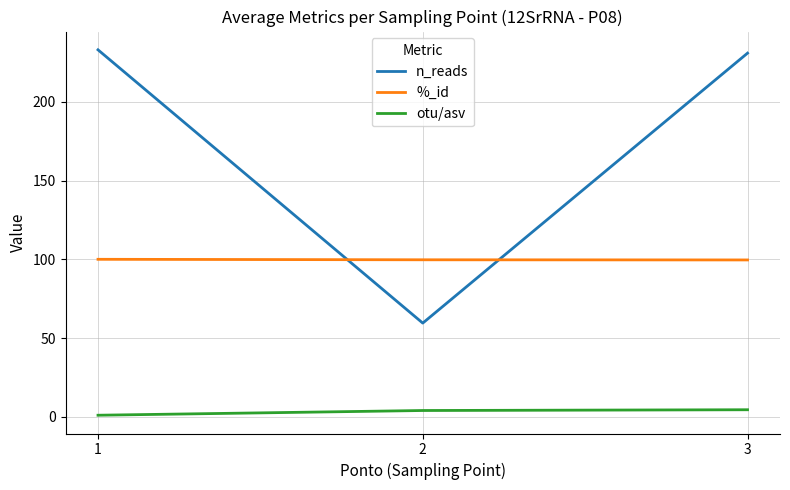

The %_id series shows 54.3 at 2. True or false?

False